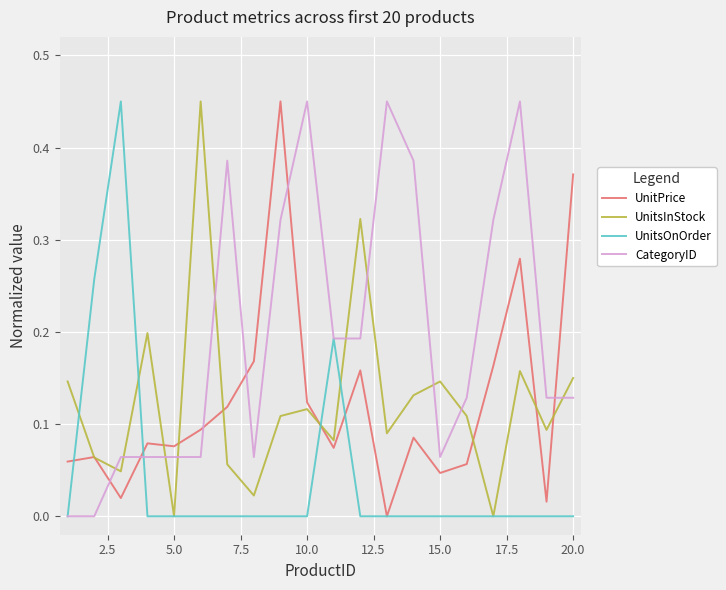

What is the sum of all UnitsOnOrder values?

0.9